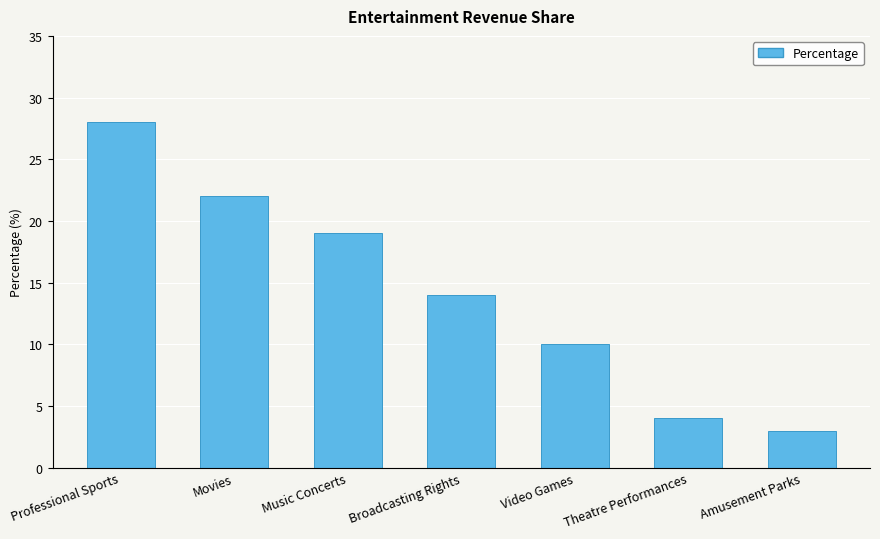

Are the bars grouped side by side (vs. stacked)?

No